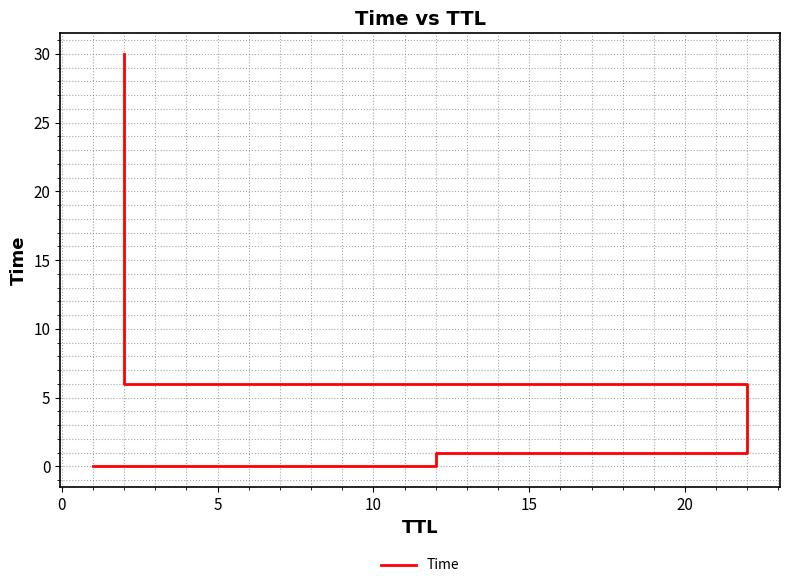

What is the value of the 4th point from the left?

30.0